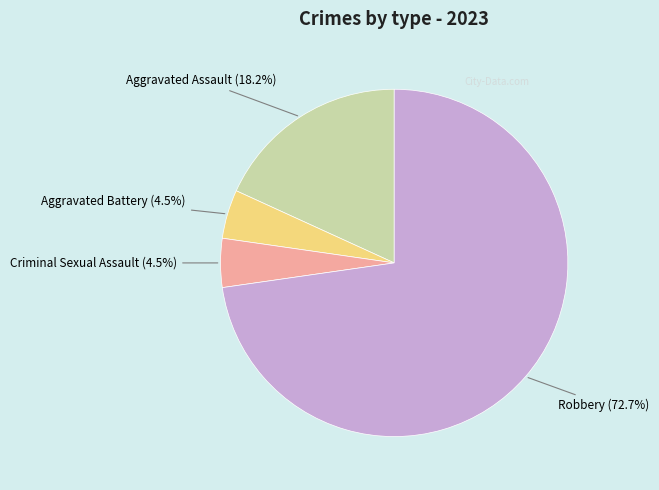

Which has a higher value, Aggravated Assault or Robbery?

Robbery